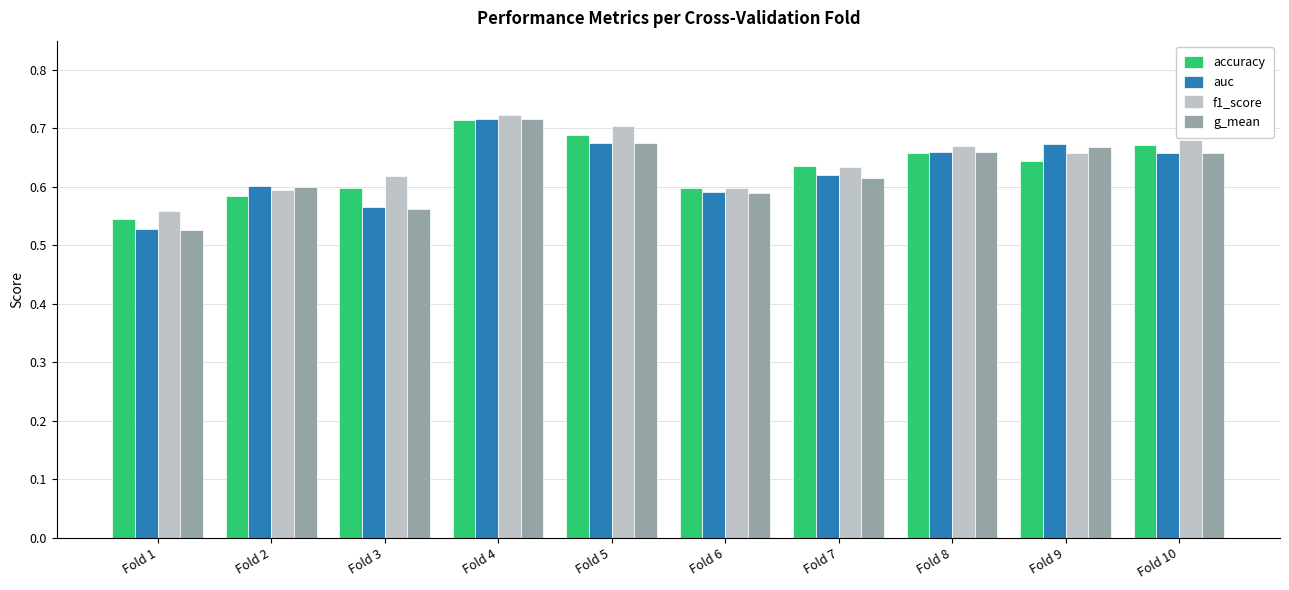

What is the total value across all series at Fold 5?

2.7